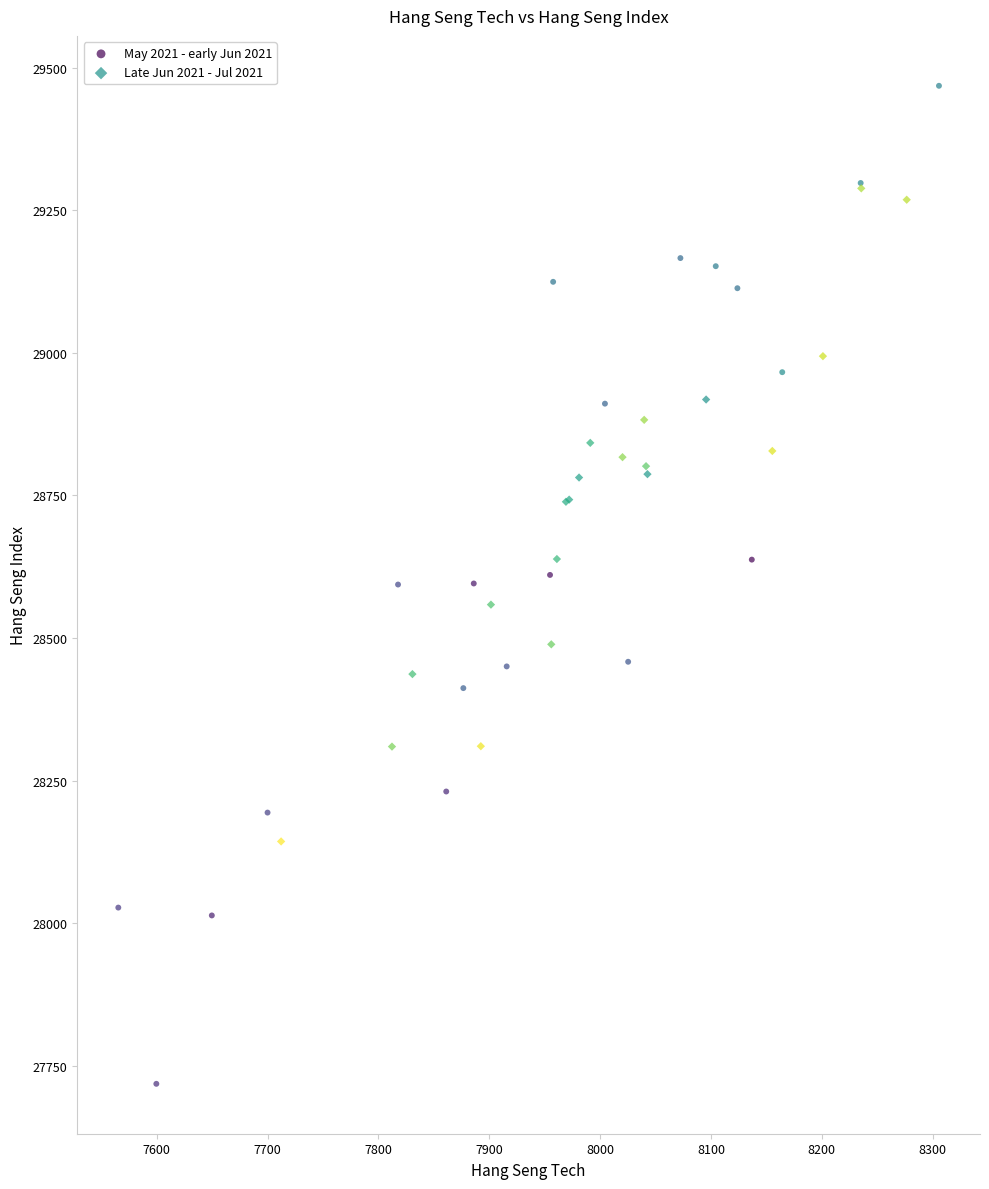

Which series contains the highest Y value?

May 2021 - early Jun 2021